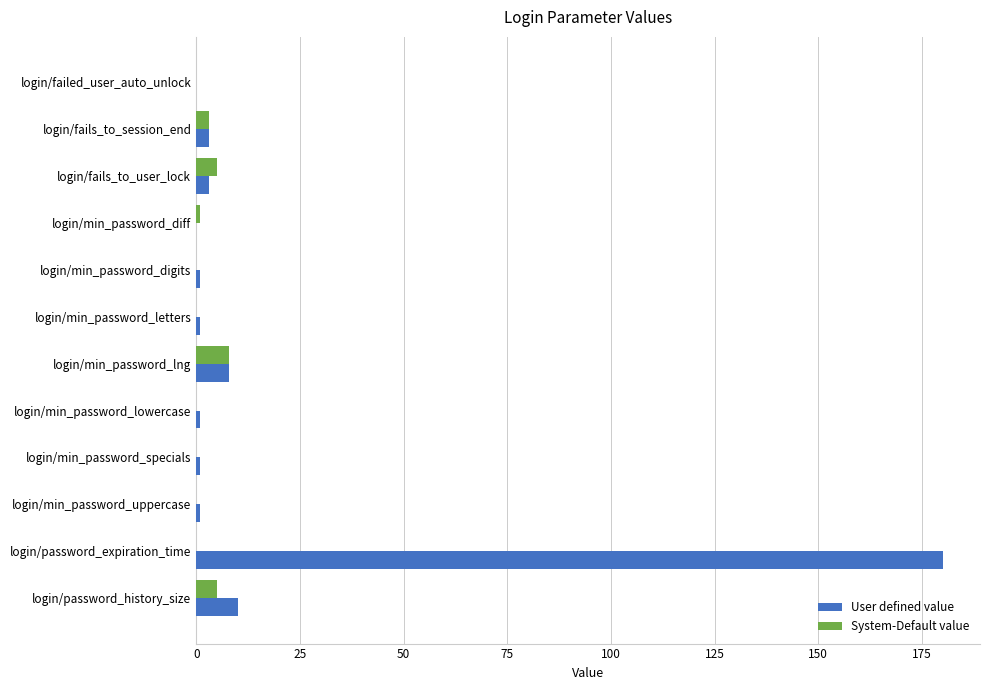

What is the maximum value for User defined value?

180